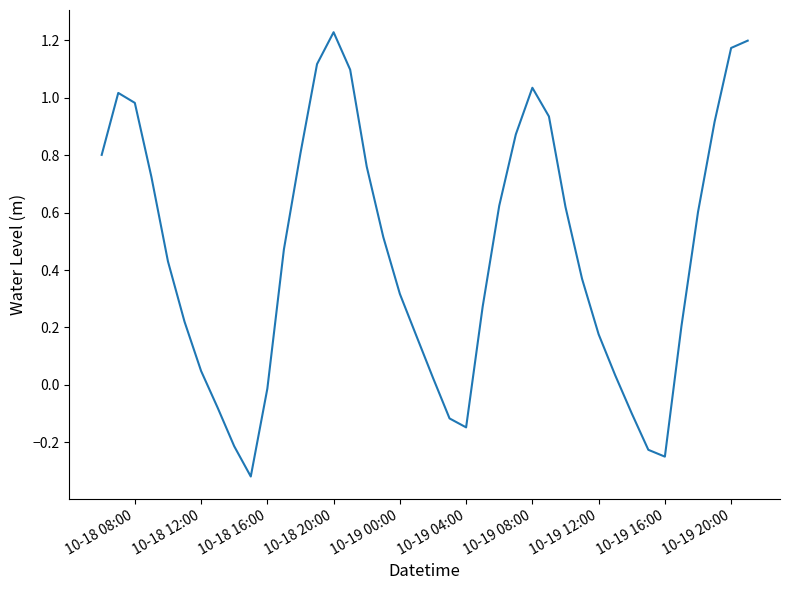

How many values are below 0?

9